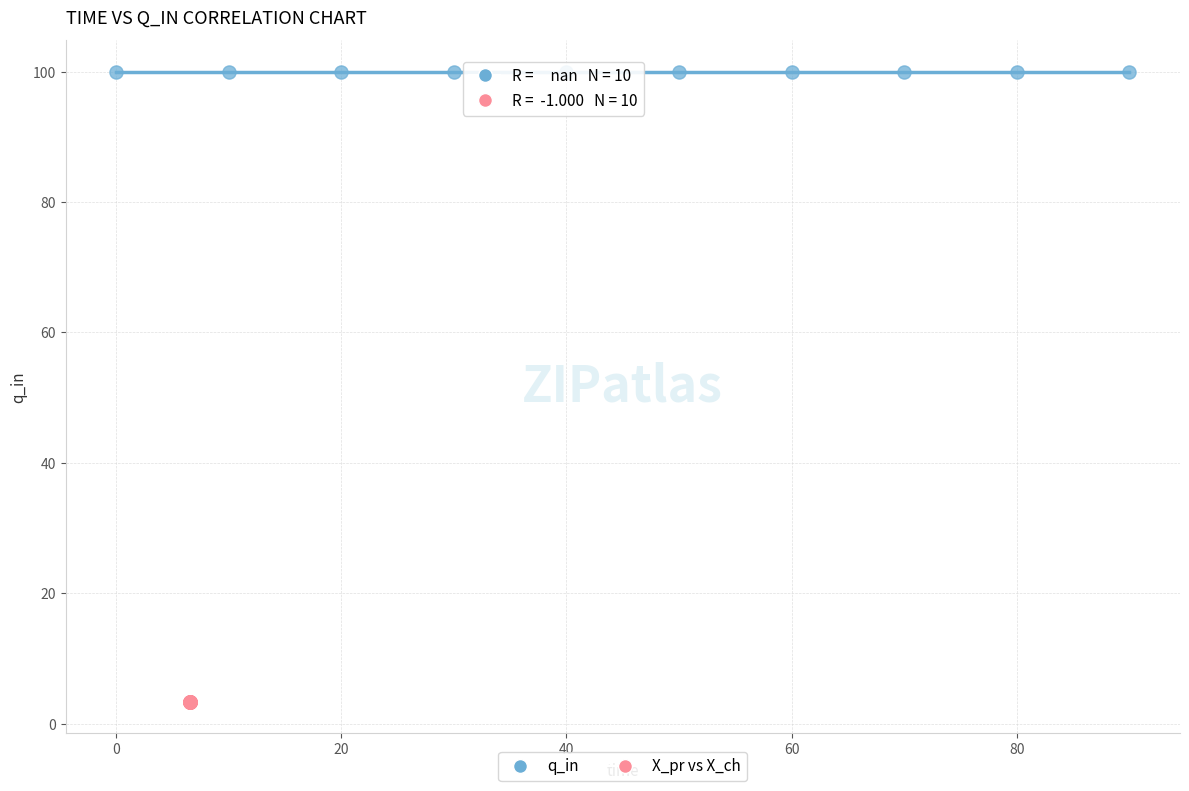

Which series reaches the minimum Y coordinate?

X_pr vs X_ch